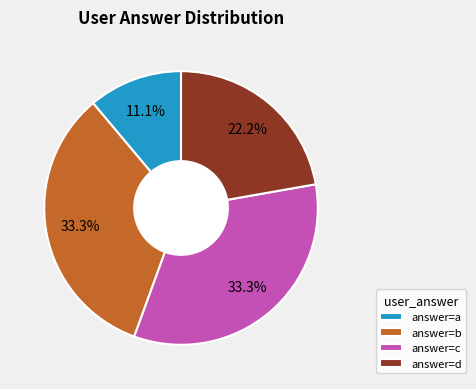

Count the number of slices in the pie.

4